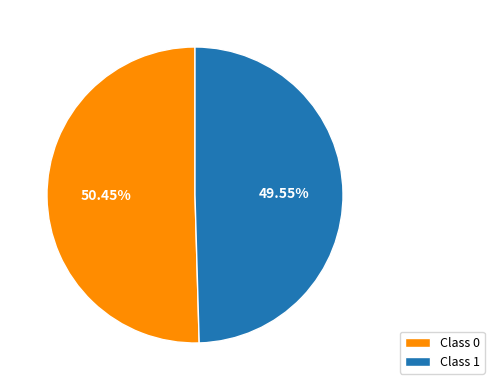

How many slices are in this pie chart?

2